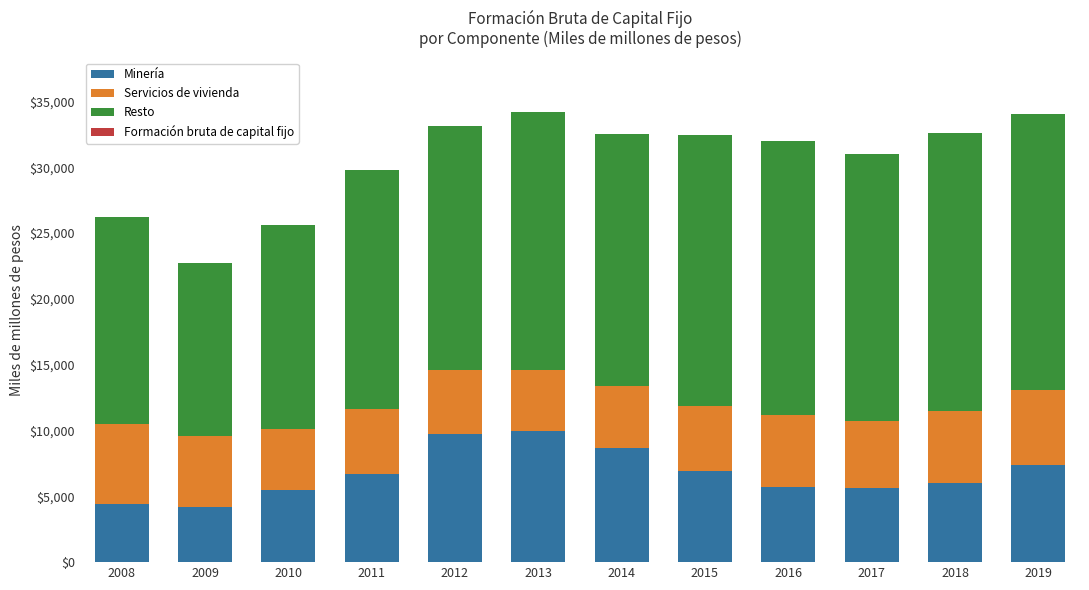

What is the sum of all Minería values?

80706